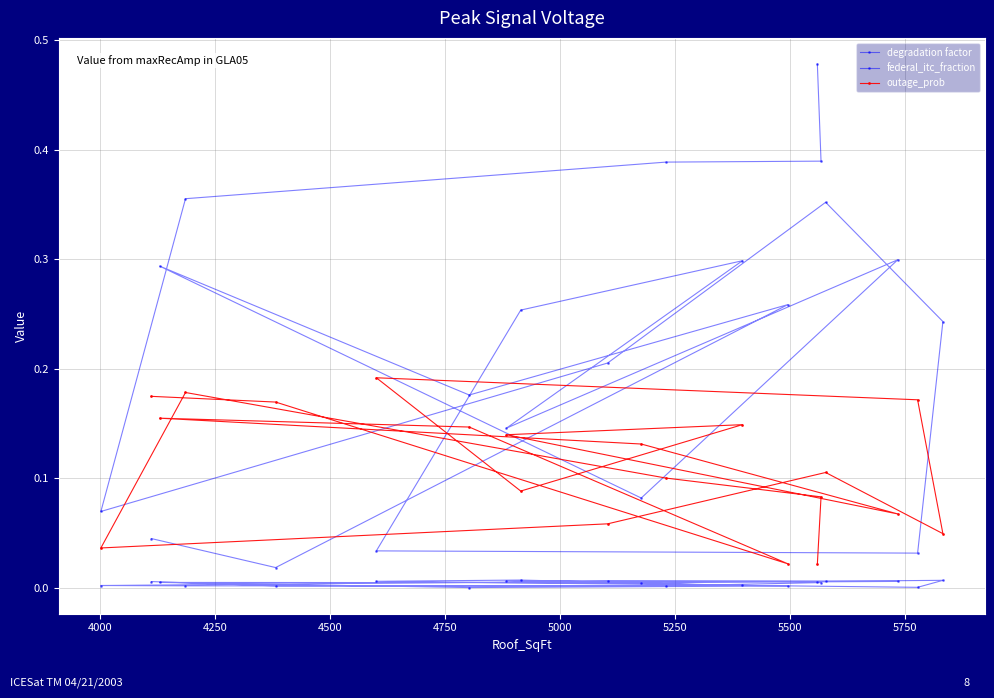

Count the number of data series in this chart.

3